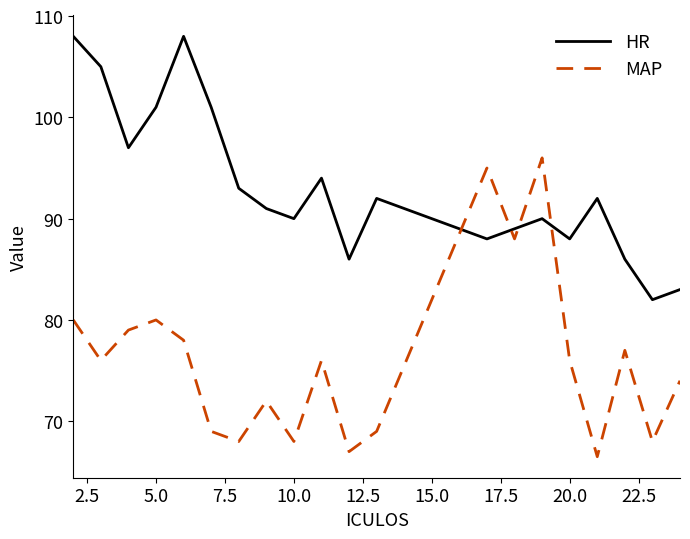

How many categories are shown in the chart?

20